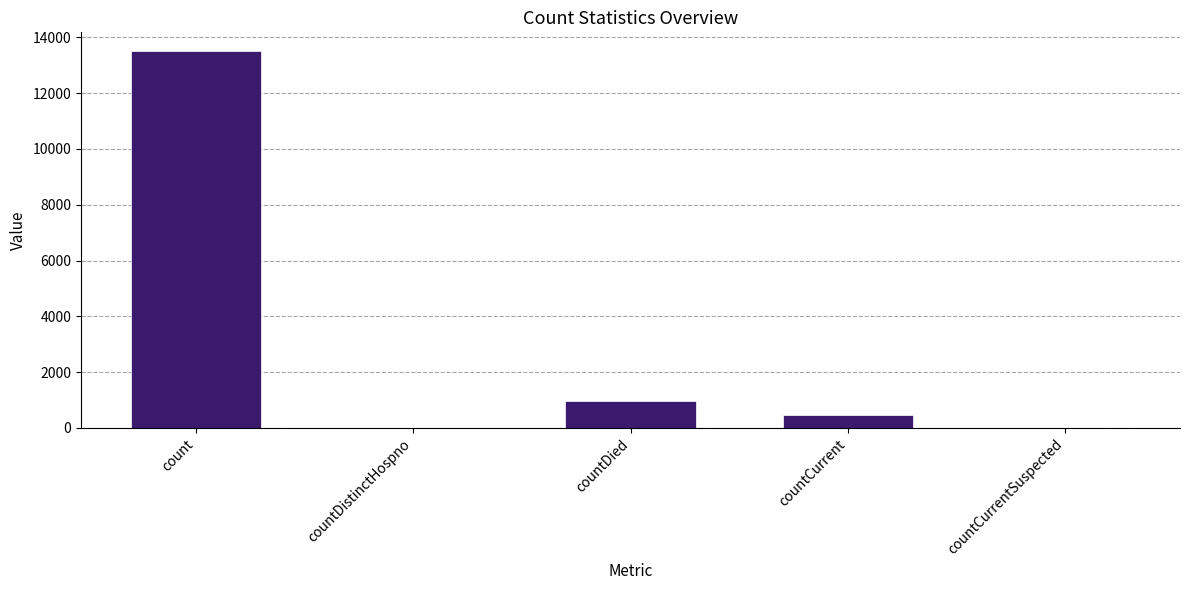

Which category has the highest value across all series?

count